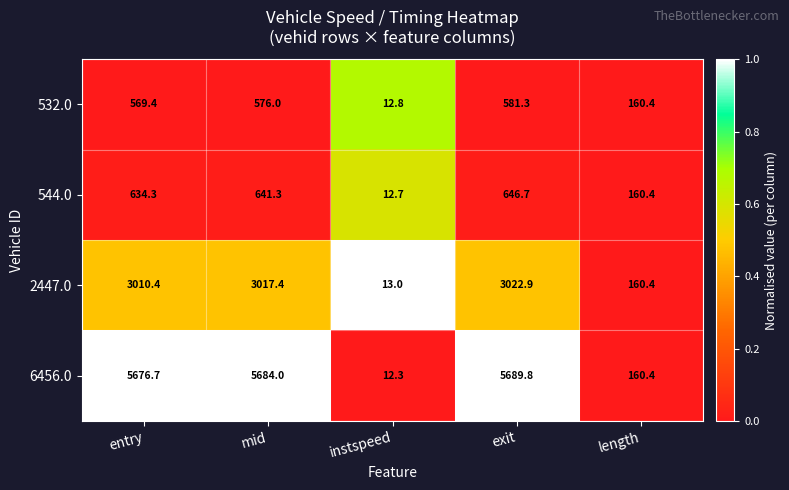

How many values in the 544.0 series are below 634?

2